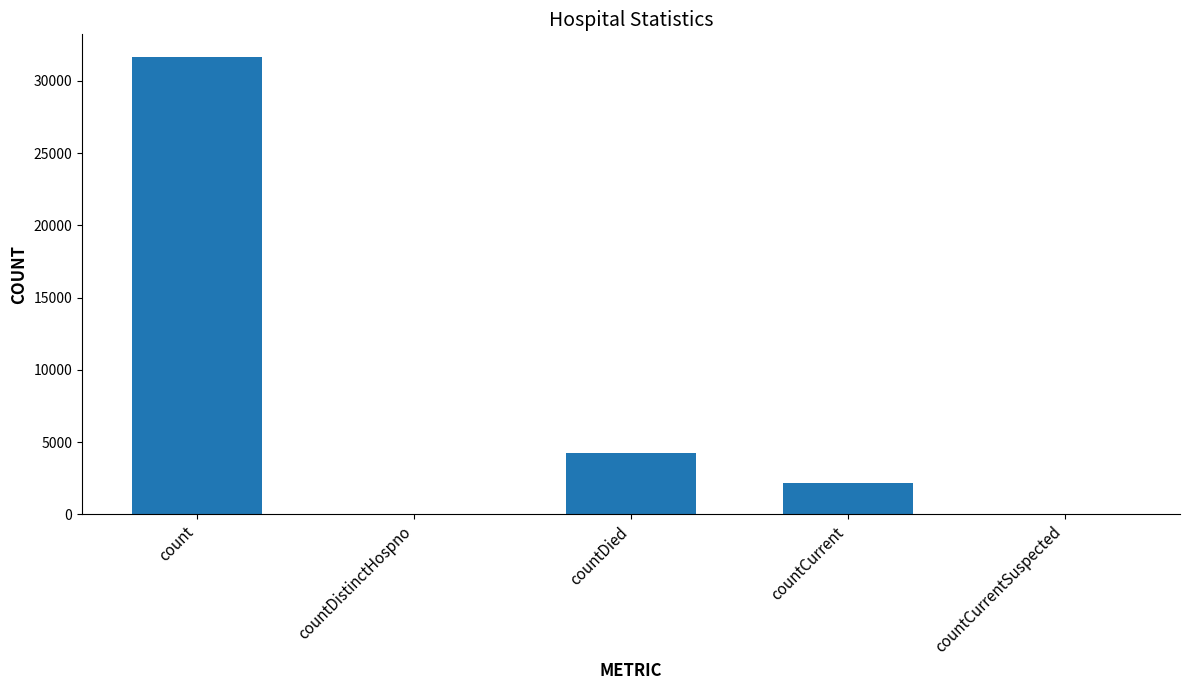

What is the maximum value shown in the chart?

31645